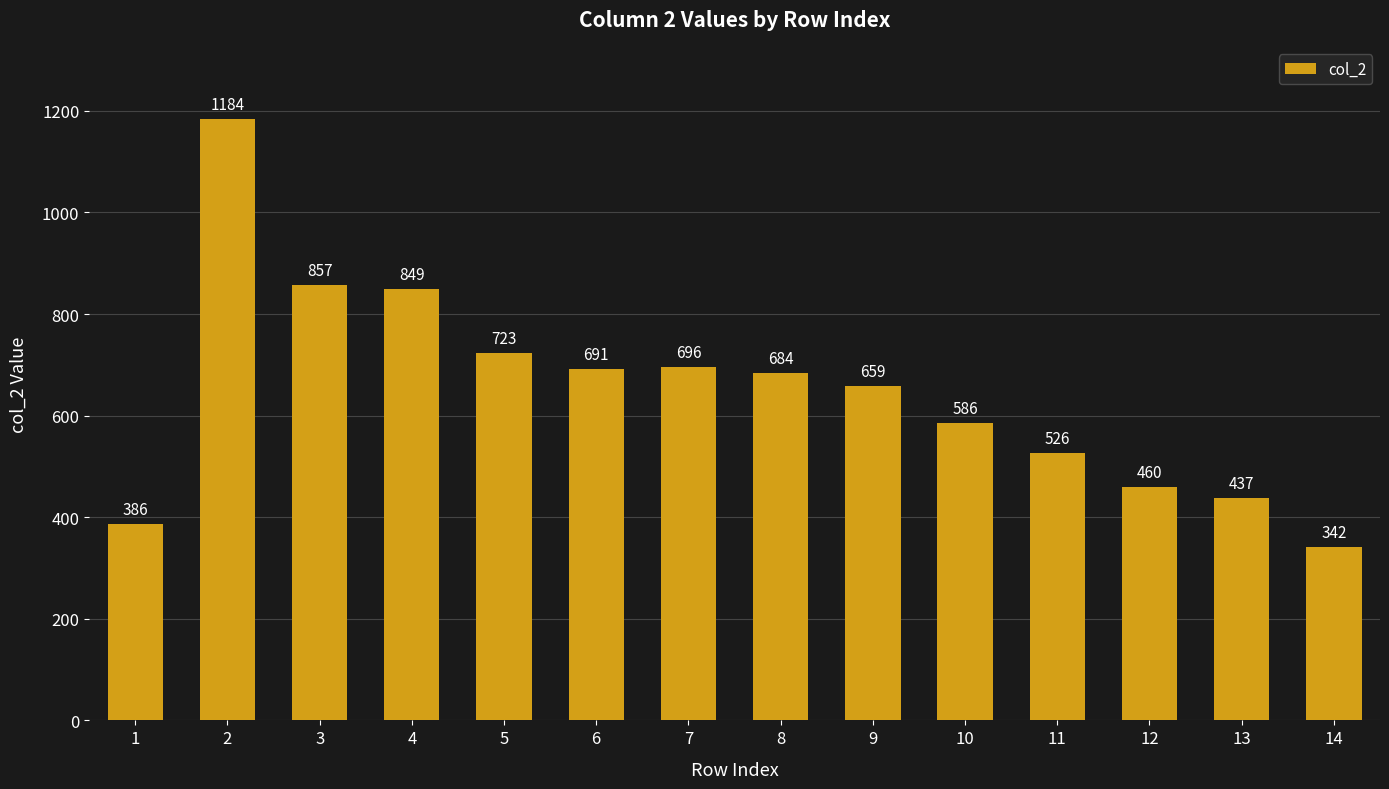

What is the difference between the second highest and minimum values?

515